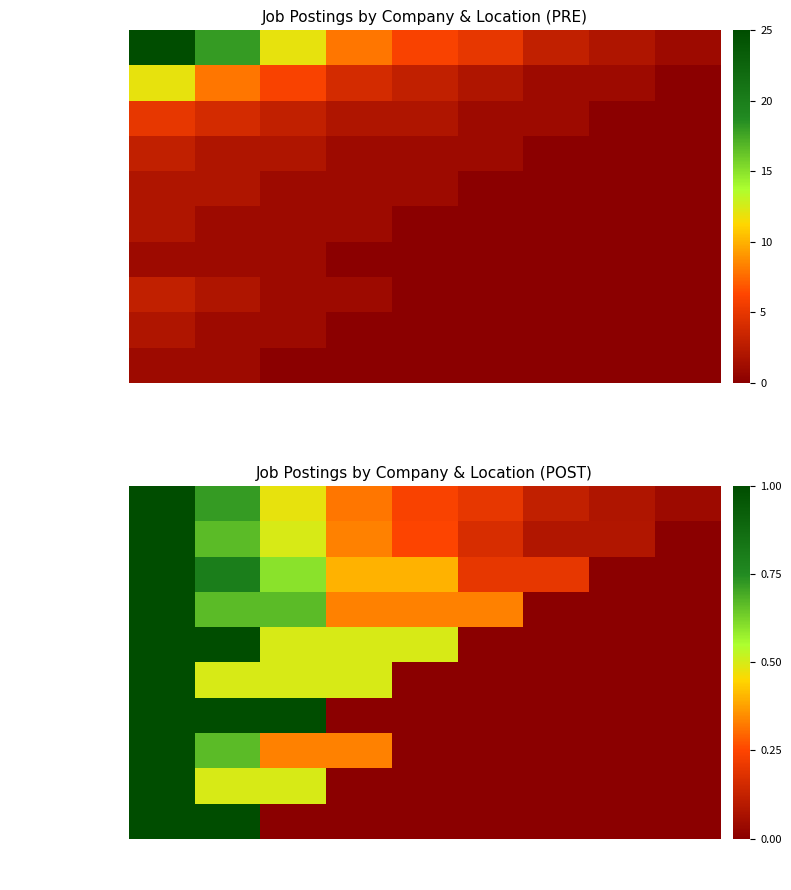

List the series in order of their peak value, lowest first.

Sandvik, Michael Page, Drees & Sommer, Brunel, Lumics, Bosch, wenglor sensoric group, Deloitte, Schneider Electric, KPMG Deutschland